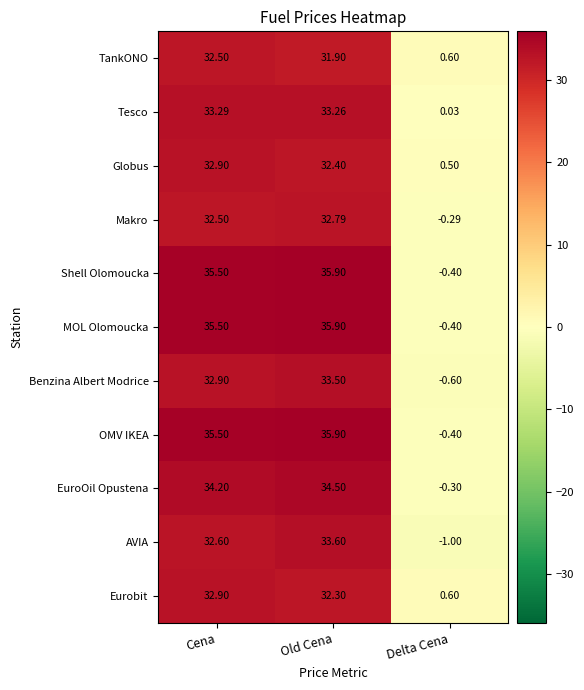

At which category is the sum across all series the highest?

Old Cena